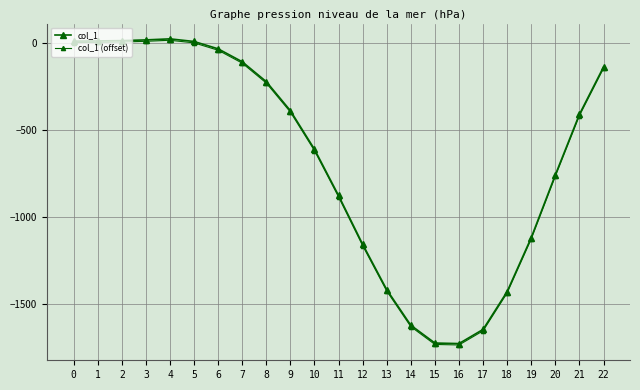

How many data points in col_1 are above -411?

11